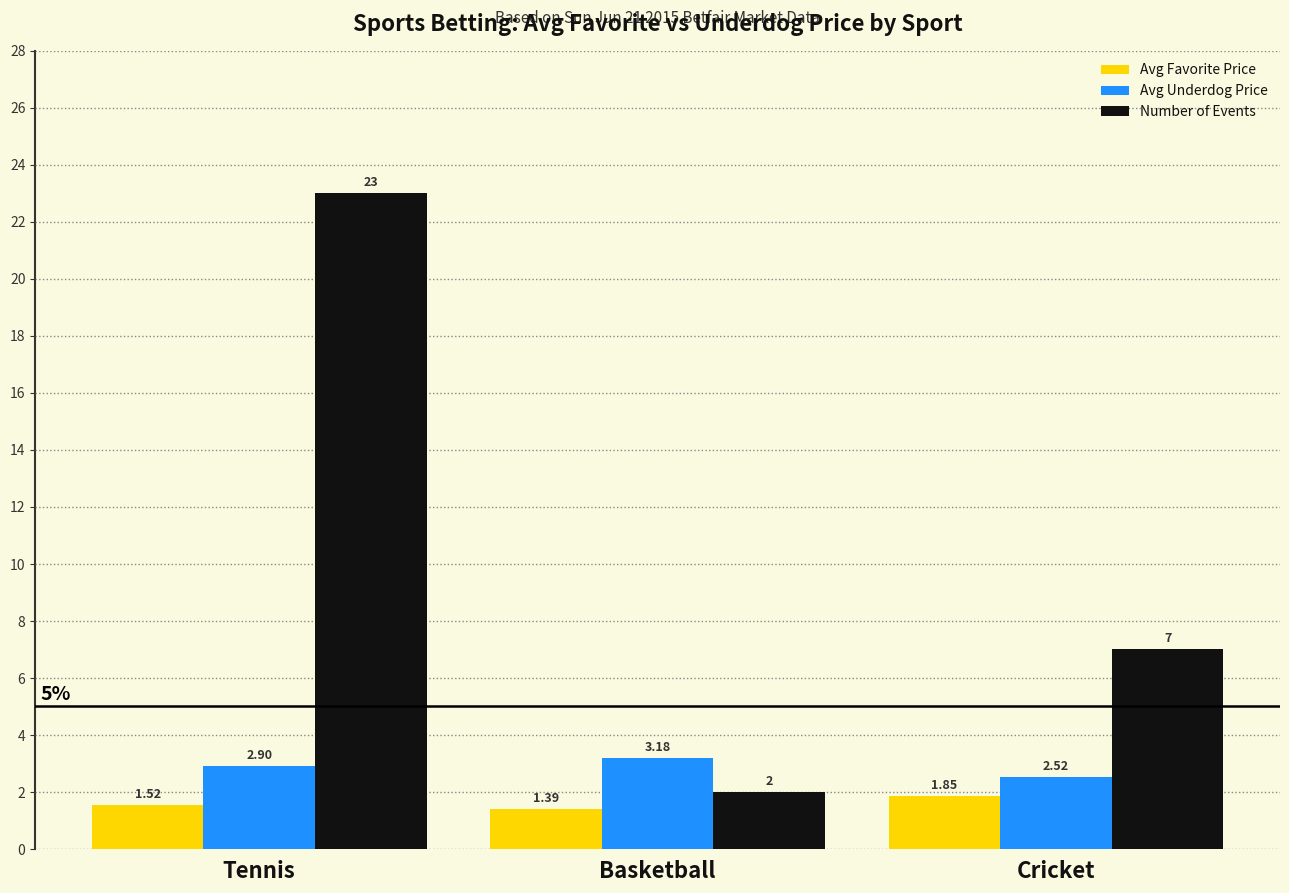

Is it true that Number of Events equals 2.0 at Basketball?

True